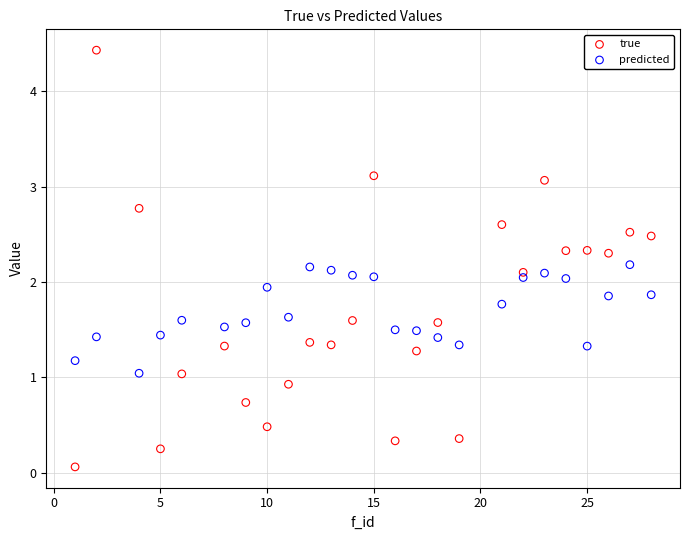

What is the X range (max minus min) for the scatter plot?

27.0